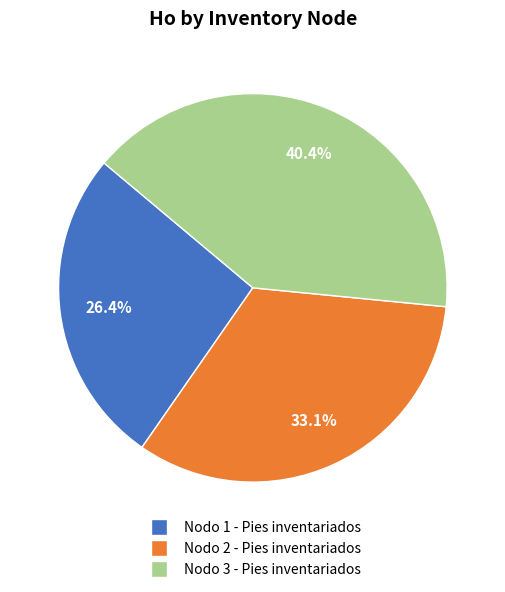

To the nearest percent, what is the difference between the Nodo 3 - Pies inventariados and Nodo 1 - Pies inventariados slice percentages?

14%